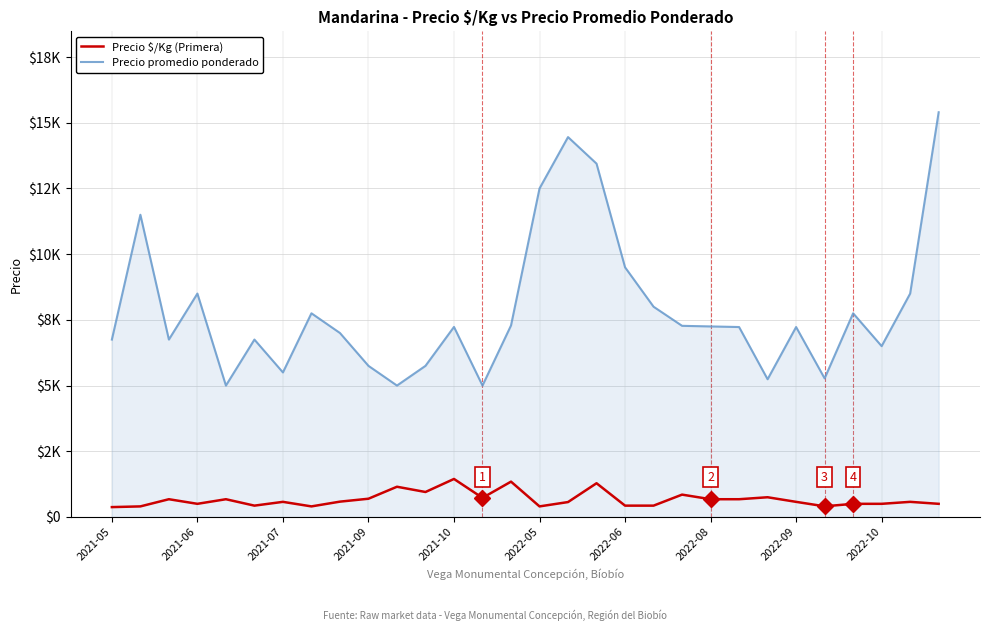

Which series has the largest range (max minus min)?

Precio promedio ponderado